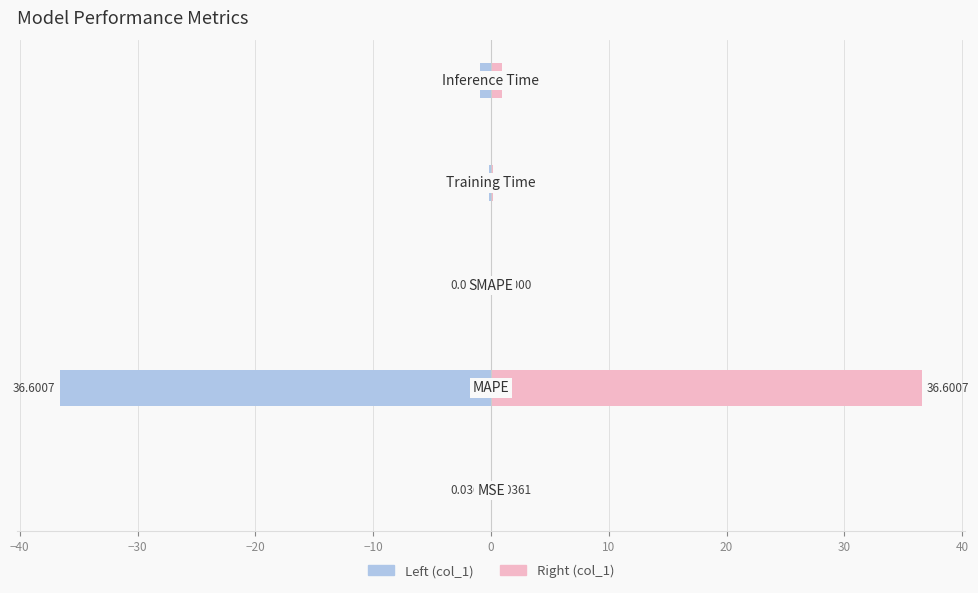

What is the value of the col_1 (left) bar at the 2nd from the left?

-36.6